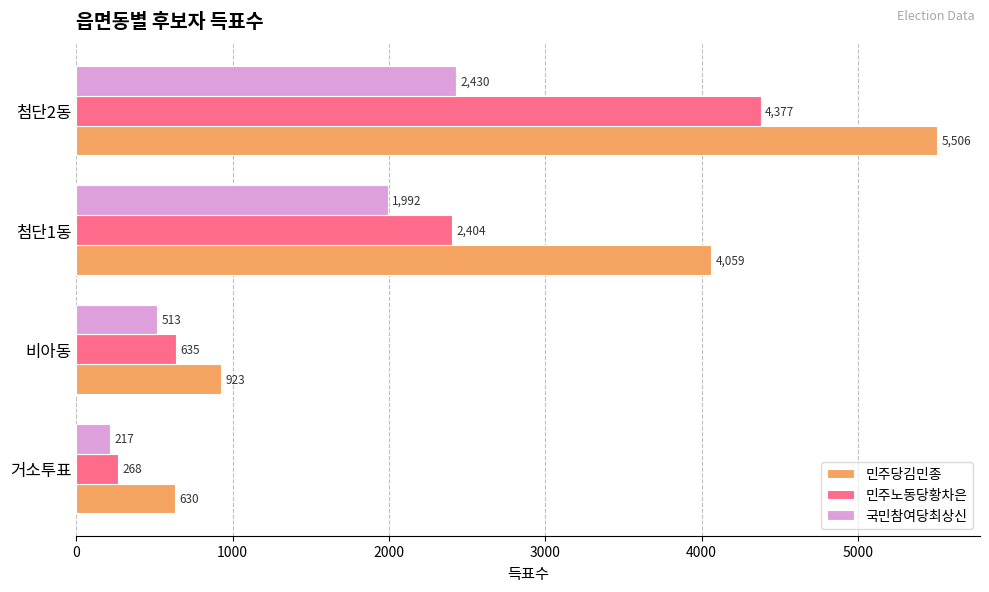

At how many categories does at least one series exceed 1400?

2